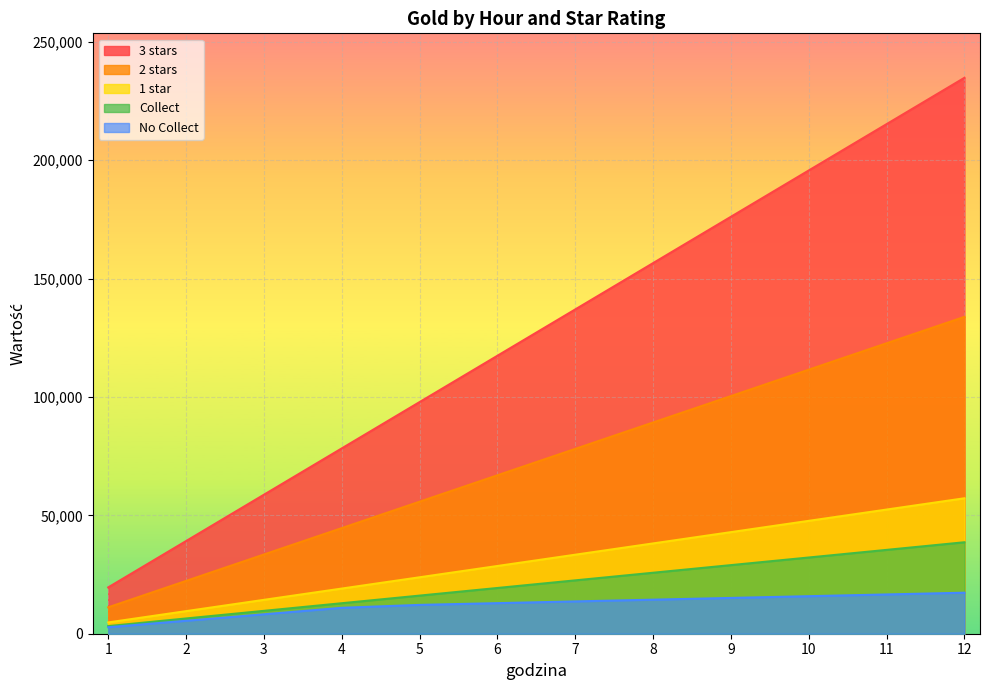

What is the sum of the 2 stars values at 5 and 4?

100364.5